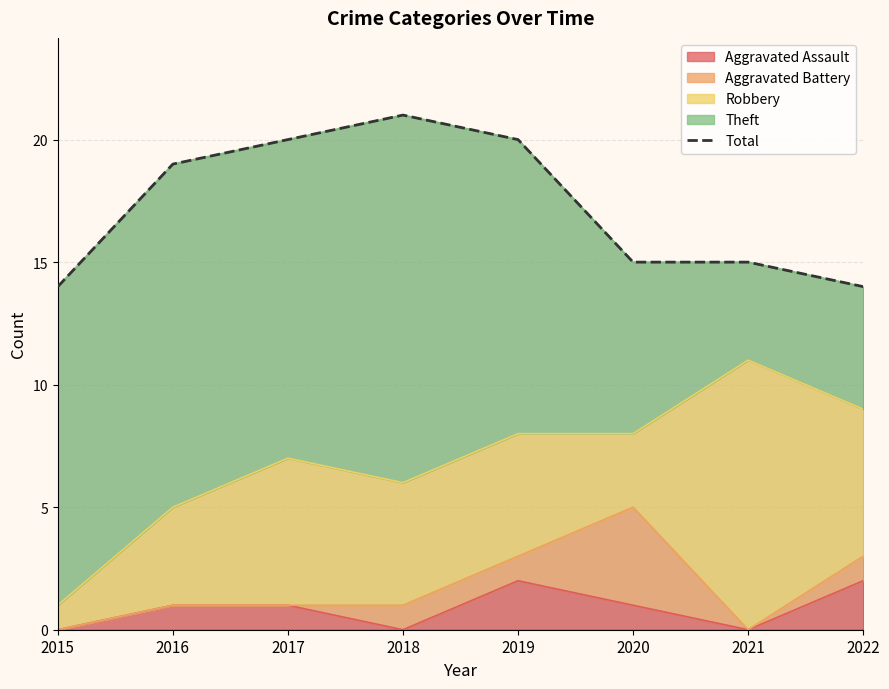

What is the sum of all values?

138